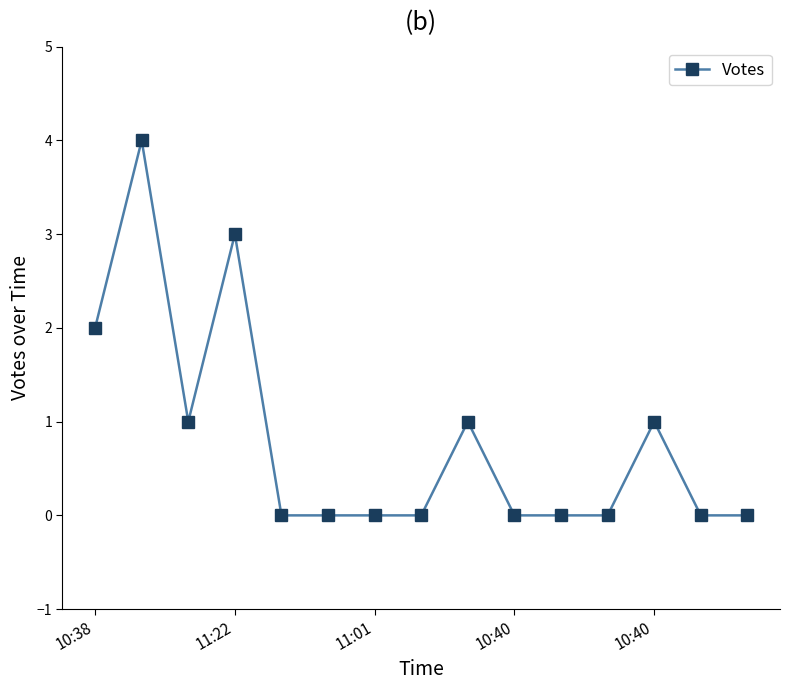

True or false: the data has more than 0 interior local peaks.

True